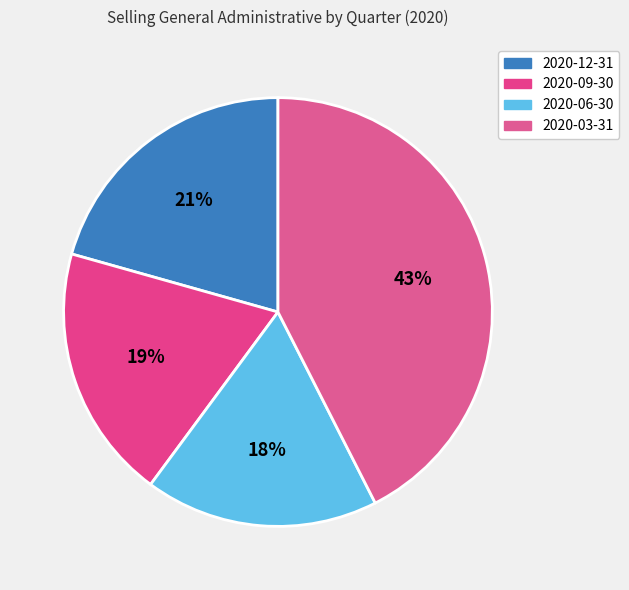

How many segments does this pie chart have?

4